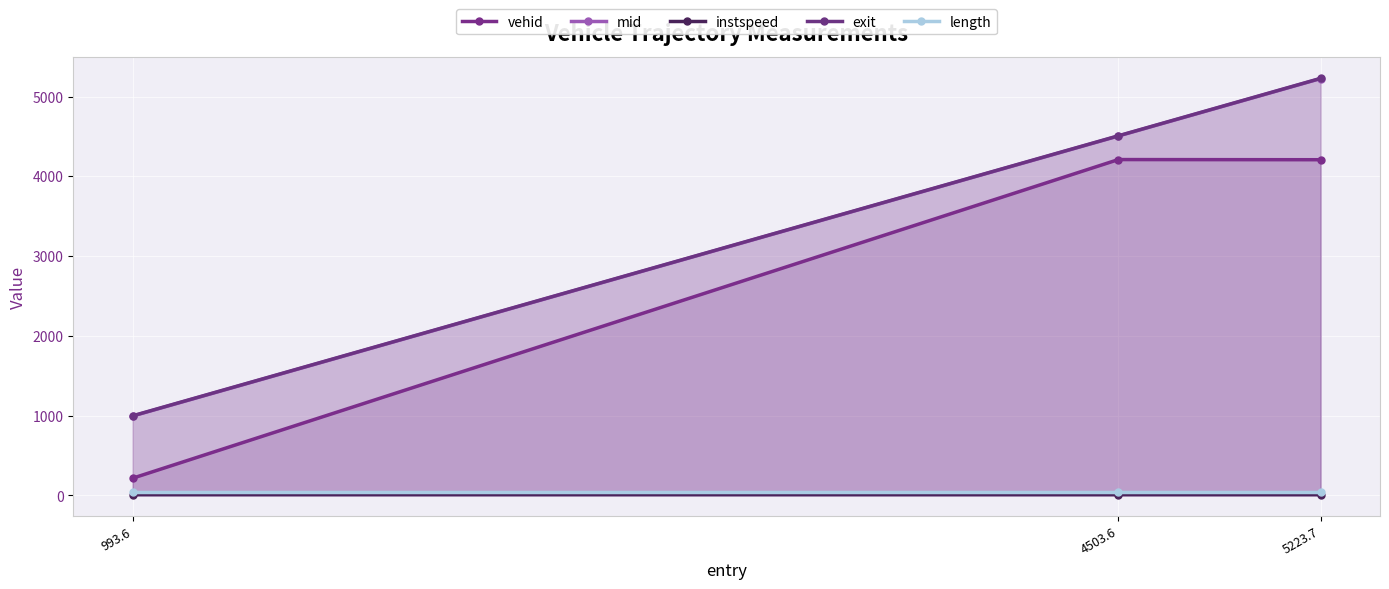

The instspeed series shows 7.8 at 993.6. True or false?

False